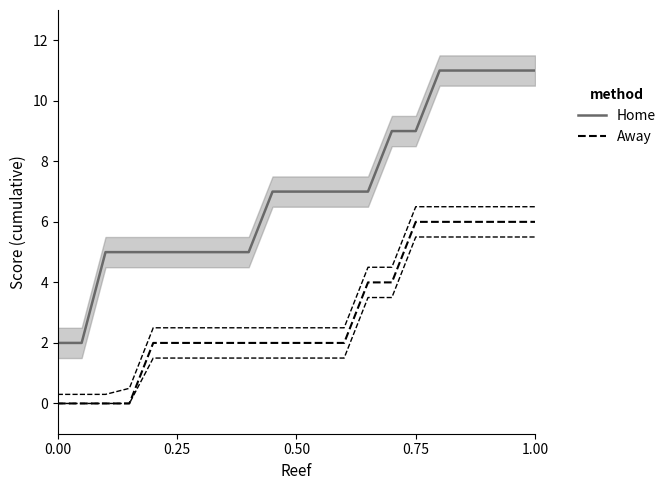

What is the difference between the maximum and minimum values in the Home series?

9